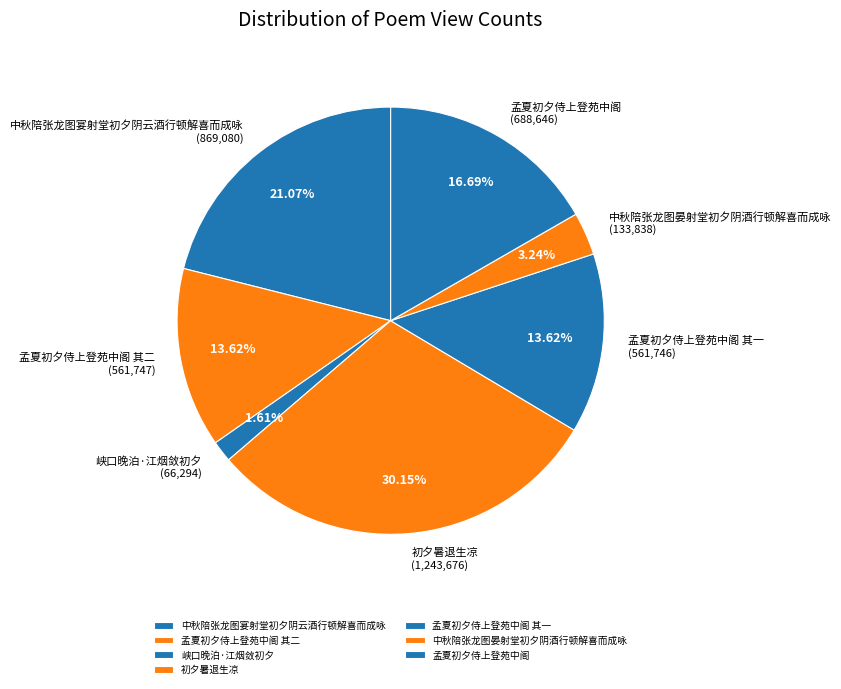

Is 孟夏初夕侍上登苑中阁 其二 (561,747) the majority of the pie?

No